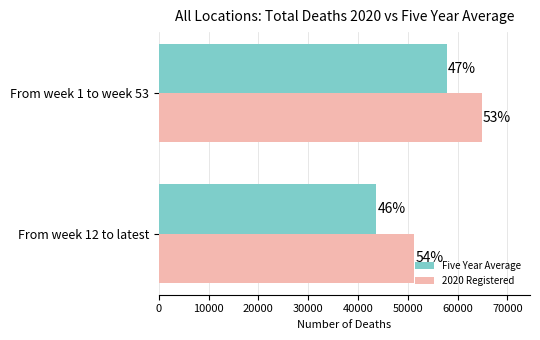

What are all the series names shown in the legend?

Five Year Average, 2020 Registered